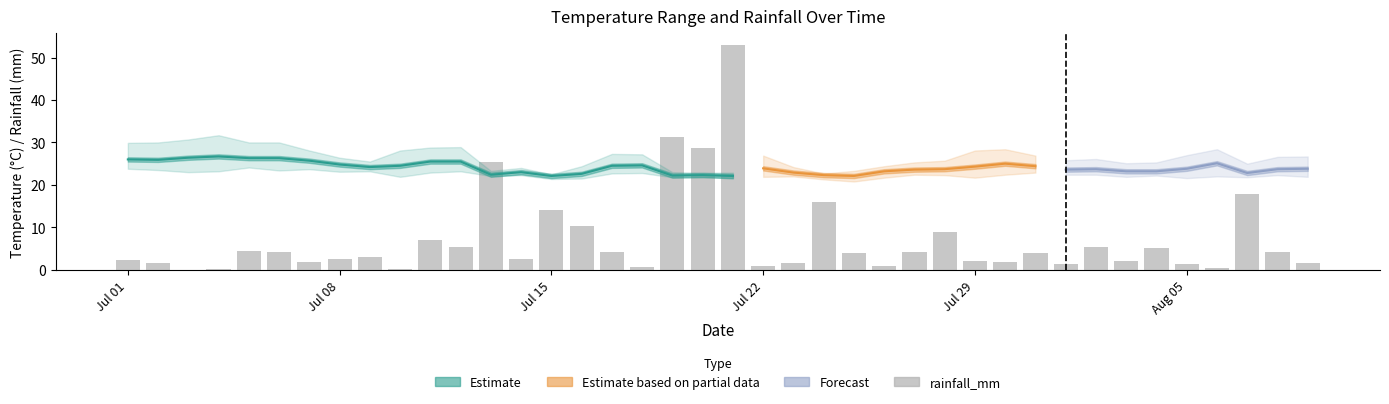

Are the bars grouped side by side (vs. stacked)?

No